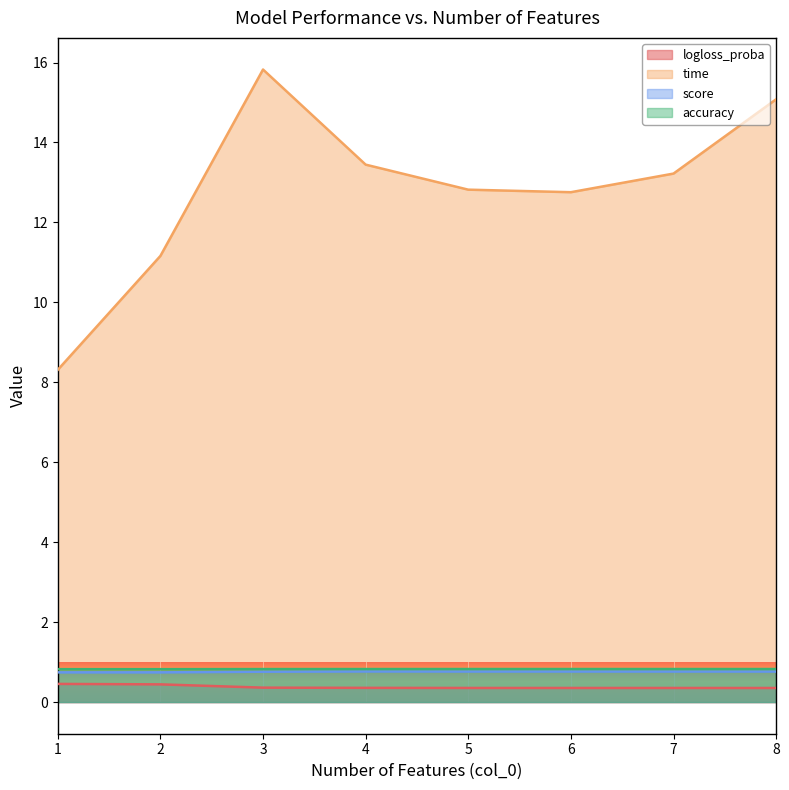

What is the lowest value of the time series?

8.3